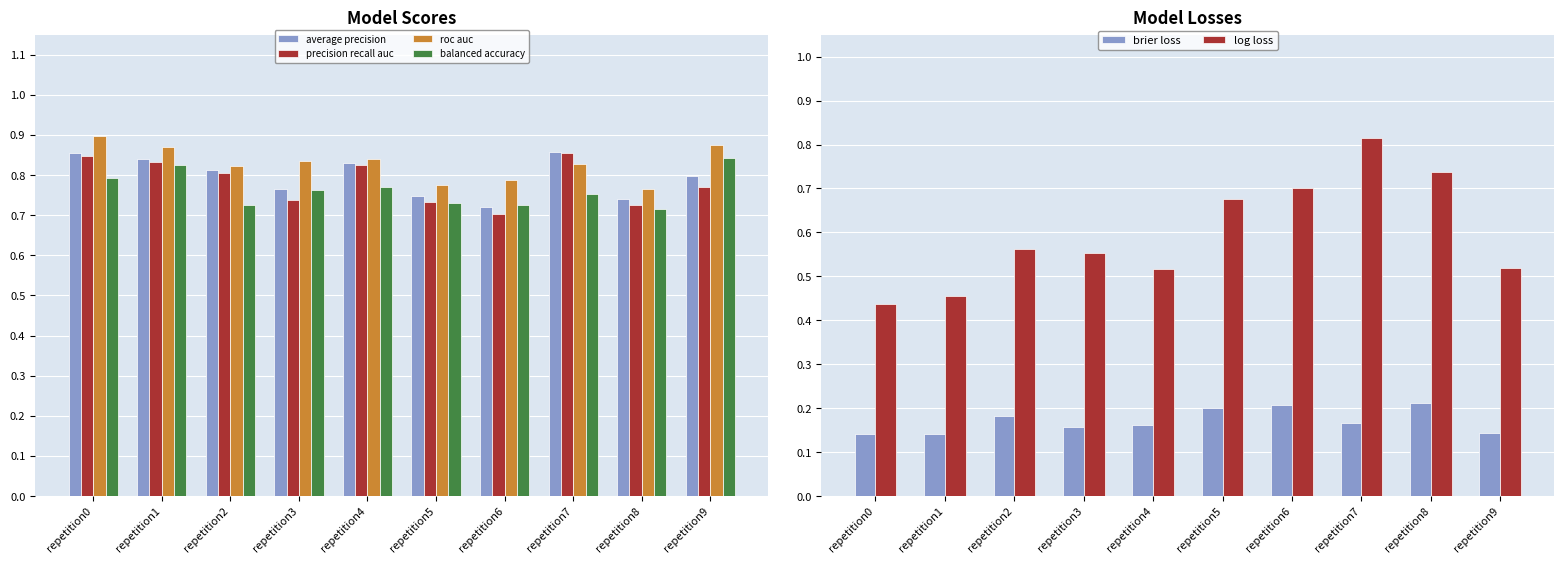

Which series changed the most between repetition3 and repetition4?

precision recall auc